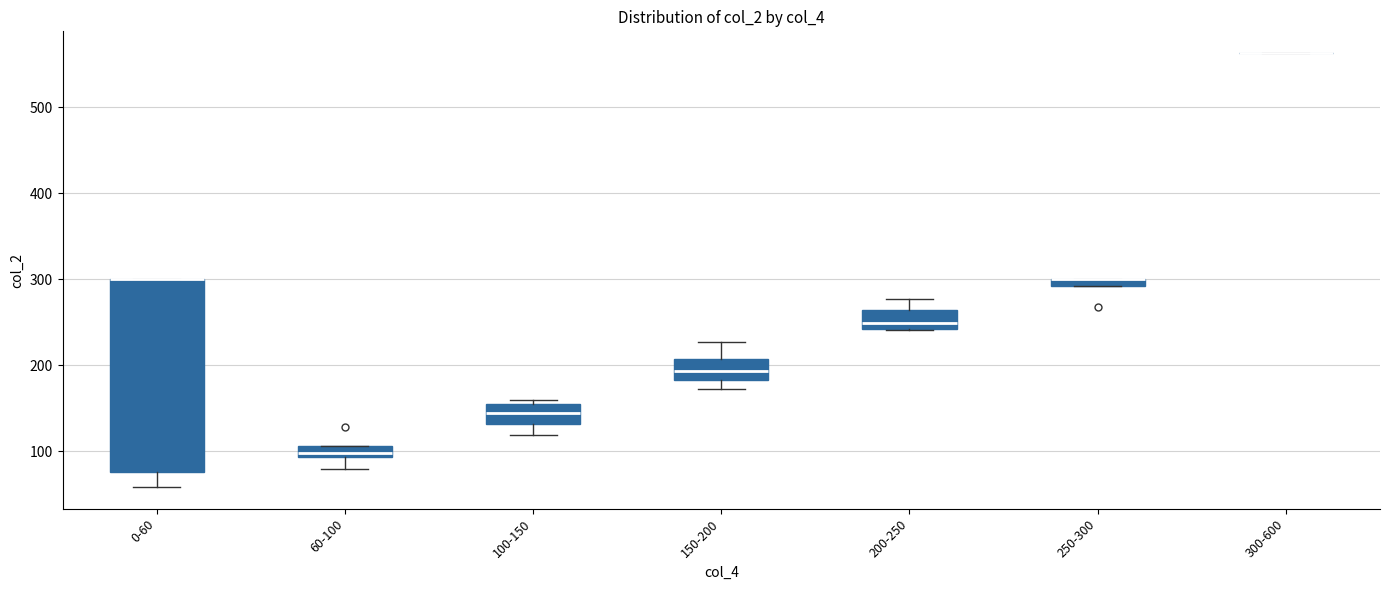

Comparing the boxes themselves (not the whiskers), which one is the tallest?

0-60